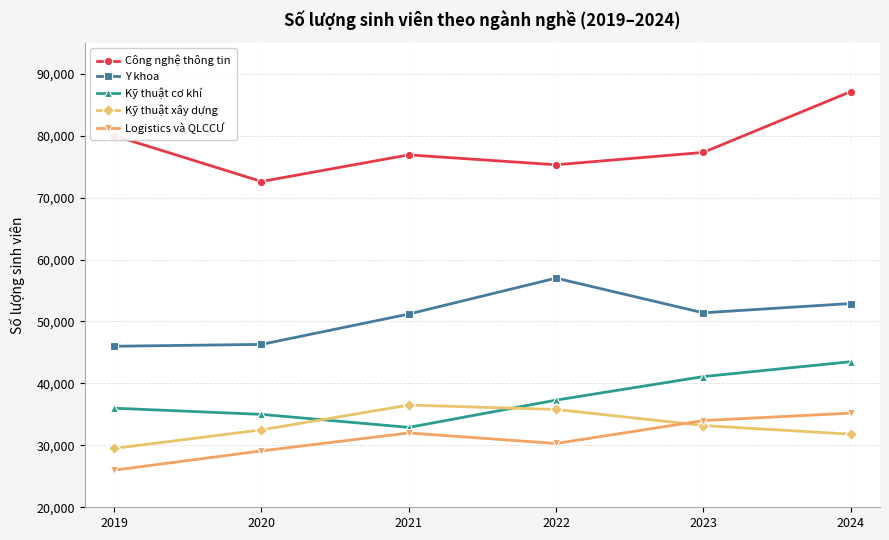

Rank the categories by Logistics và QLCCƯ value from highest to lowest.

2024, 2023, 2021, 2022, 2020, 2019